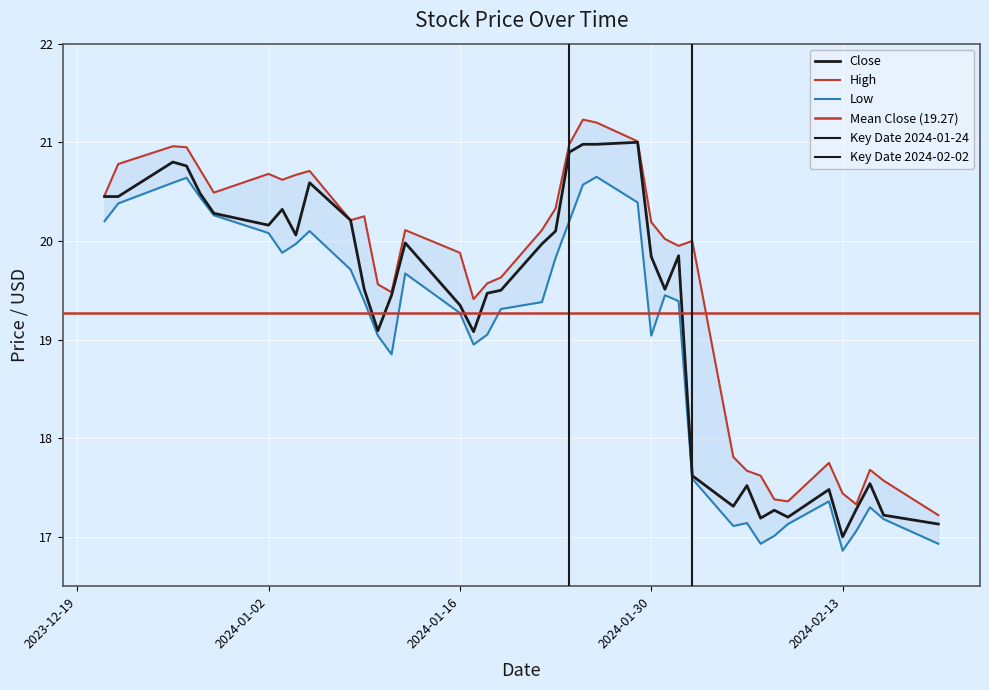

What is the approximate value of Low at 2024-01-17?

18.9